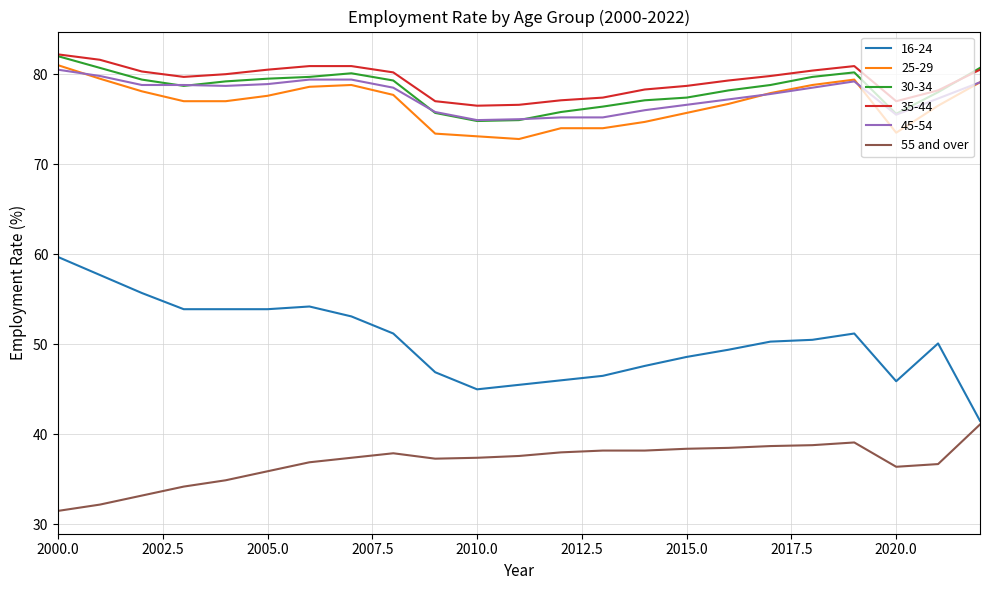

What is the maximum value for 45-54?

80.5